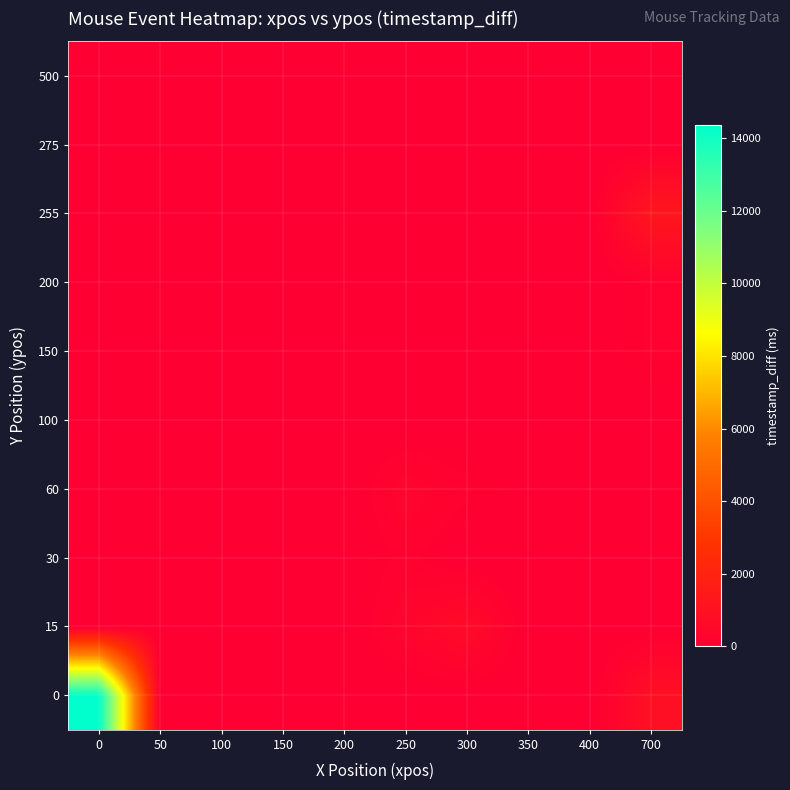

Rank the series at 100 from lowest to highest value.

0, 15, 30, 60, 100, 150, 200, 255, 275, 500